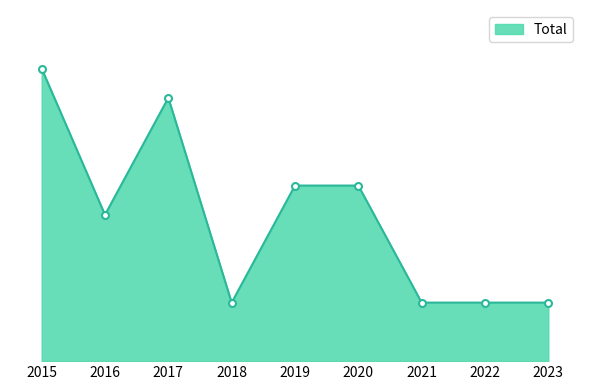

How many interior local valleys (lower than both neighbors) does the data have?

2